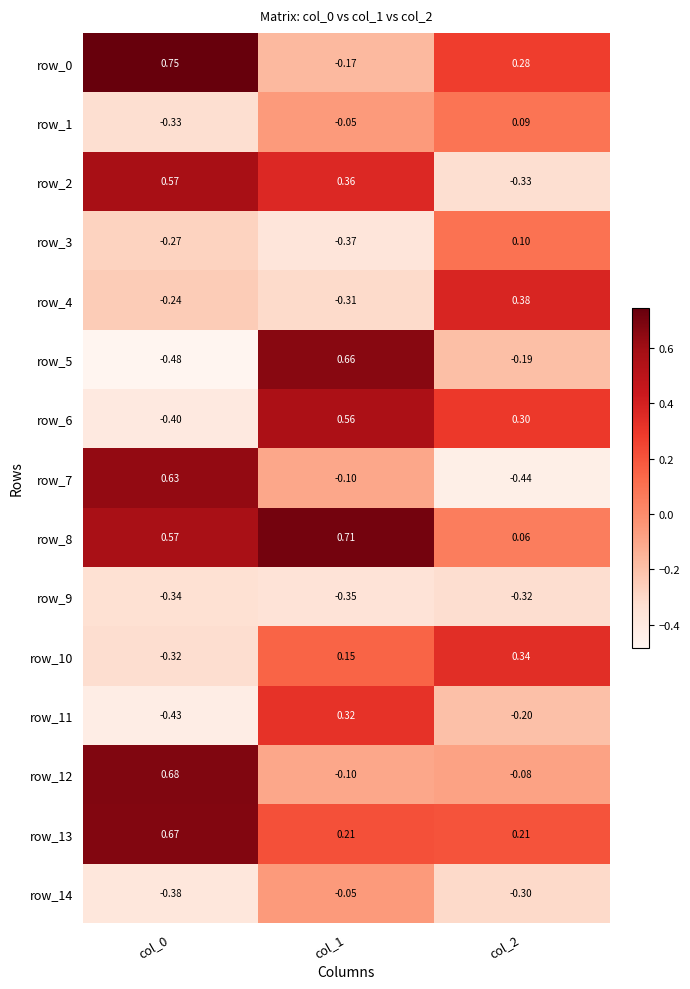

Rank the categories by row_8 value from highest to lowest.

col_1, col_0, col_2